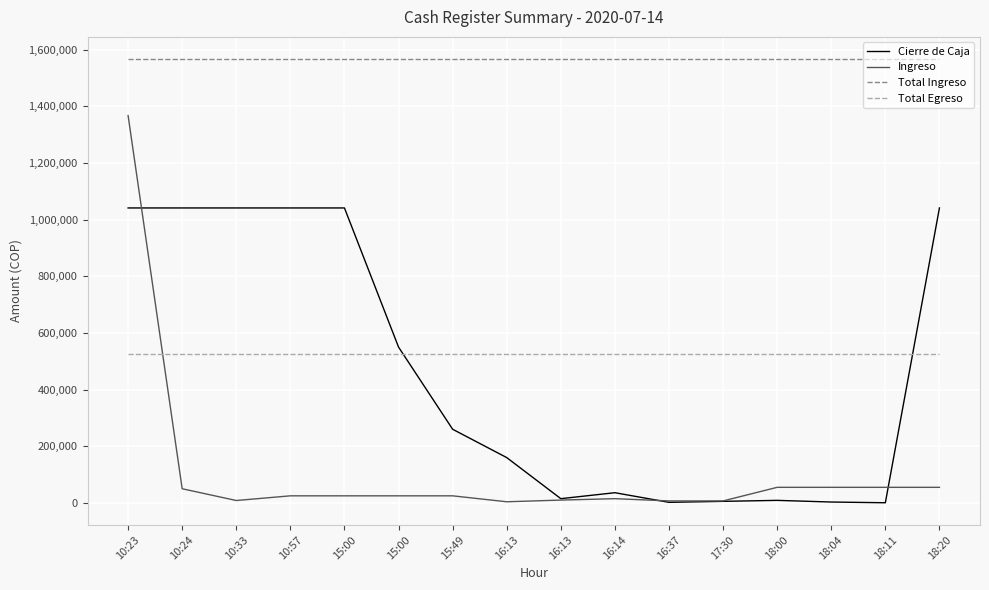

What are all the series names shown in the legend?

Cierre de Caja, Ingreso, Total Ingreso, Total Egreso